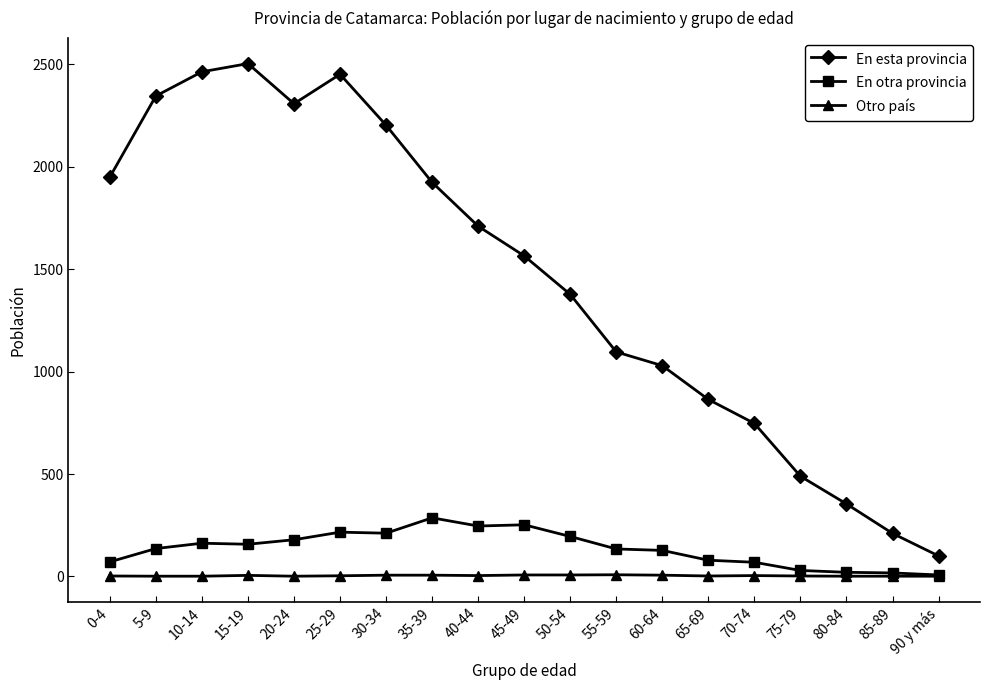

True or false: Otro país and En esta provincia intersect in this chart.

False